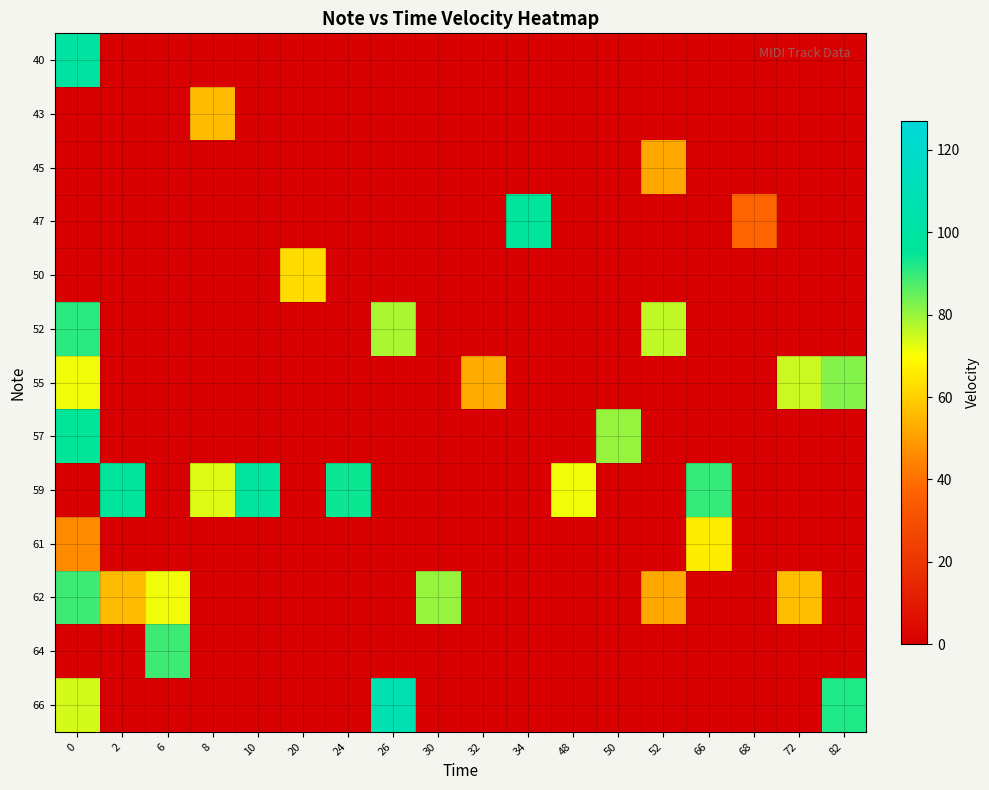

Which series has the largest total across all categories?

59